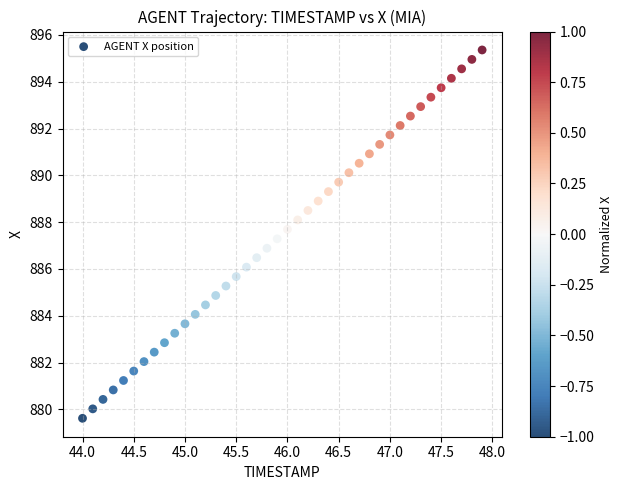

What is the range of Y values (max minus min)?

15.7